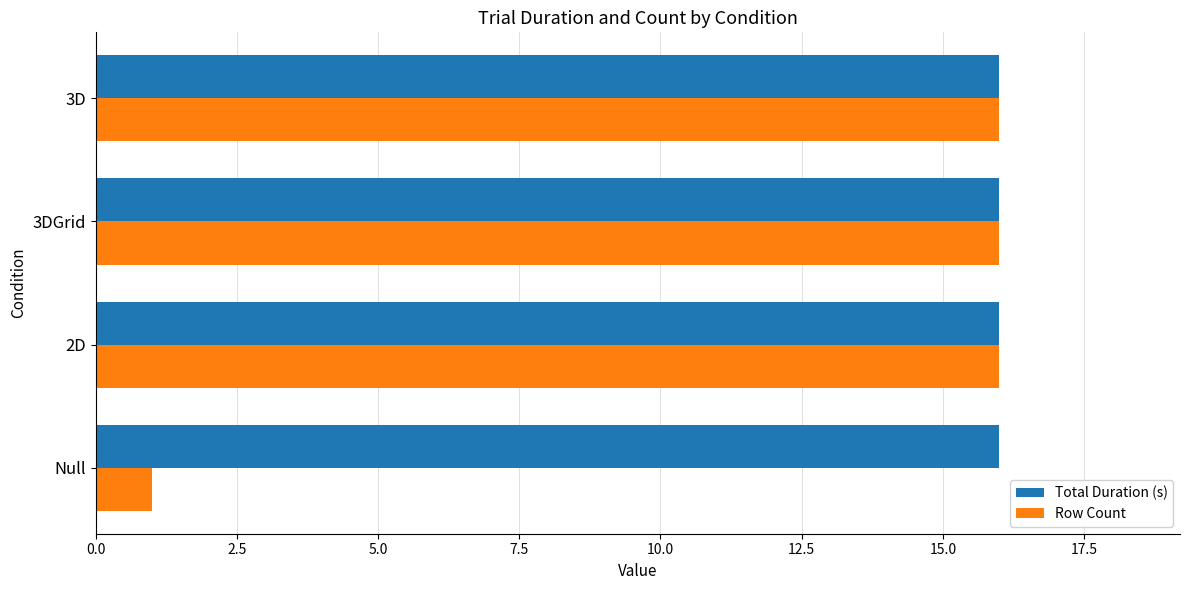

Where is Row Count nearest to the value 8?

Null